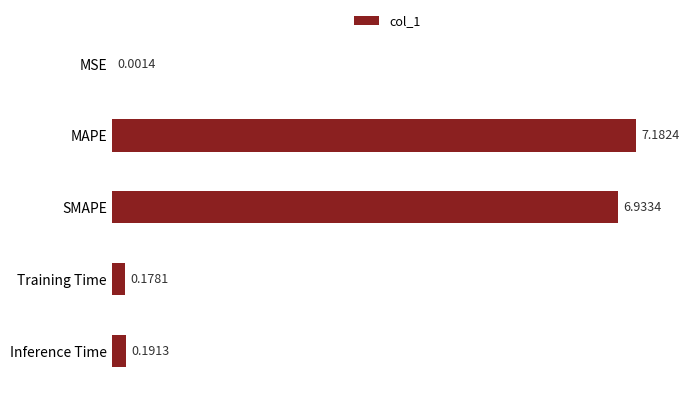

Which label corresponds to the largest value in the chart?

MAPE